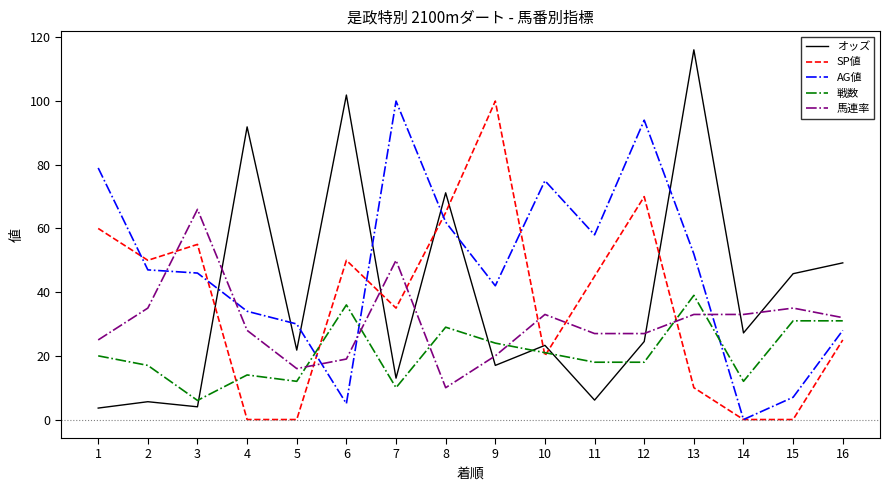

What is the difference between the maximum and minimum values in the AG値 series?

100.0